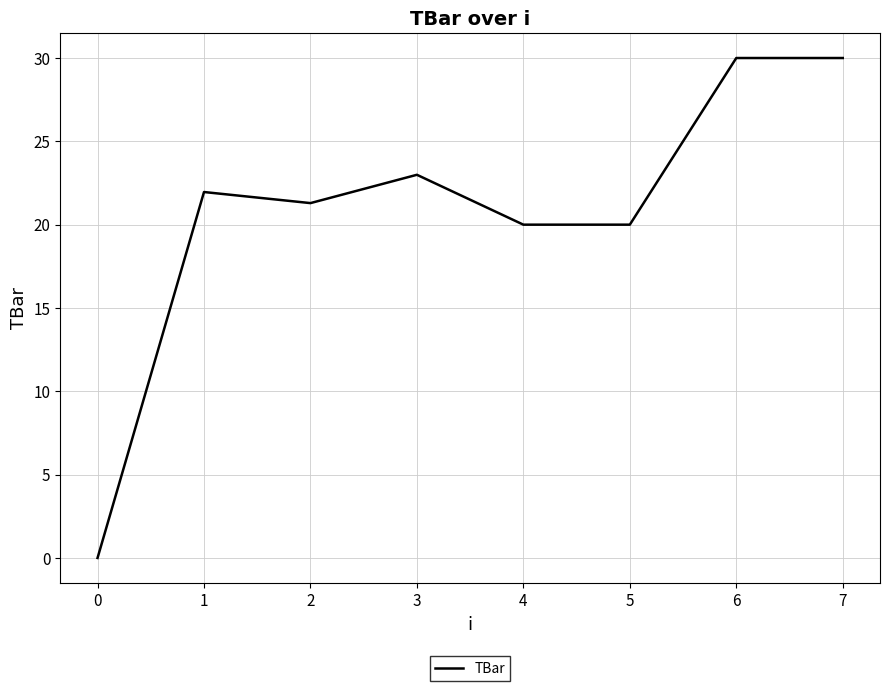

True or false: the data has more than 1 interior local peaks.

True